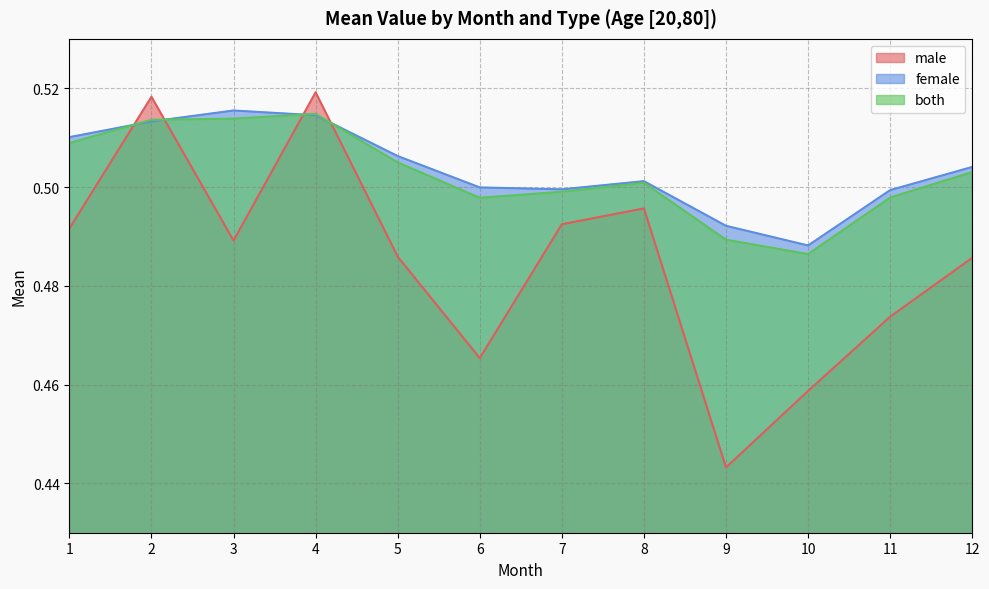

Where is male nearest to the value 0?

9